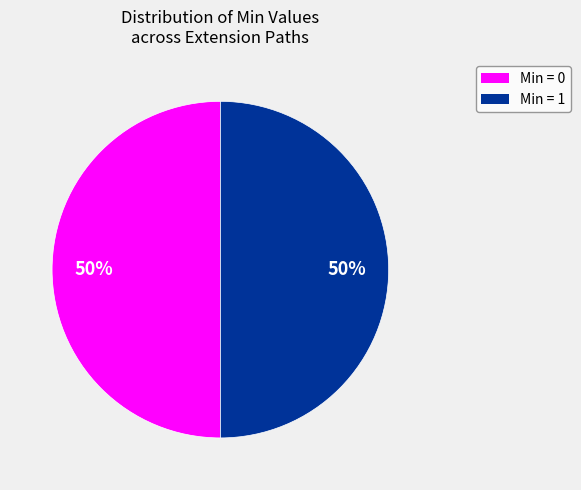

Combined, do Min = 1 and Min = 0 account for over 50%?

Yes